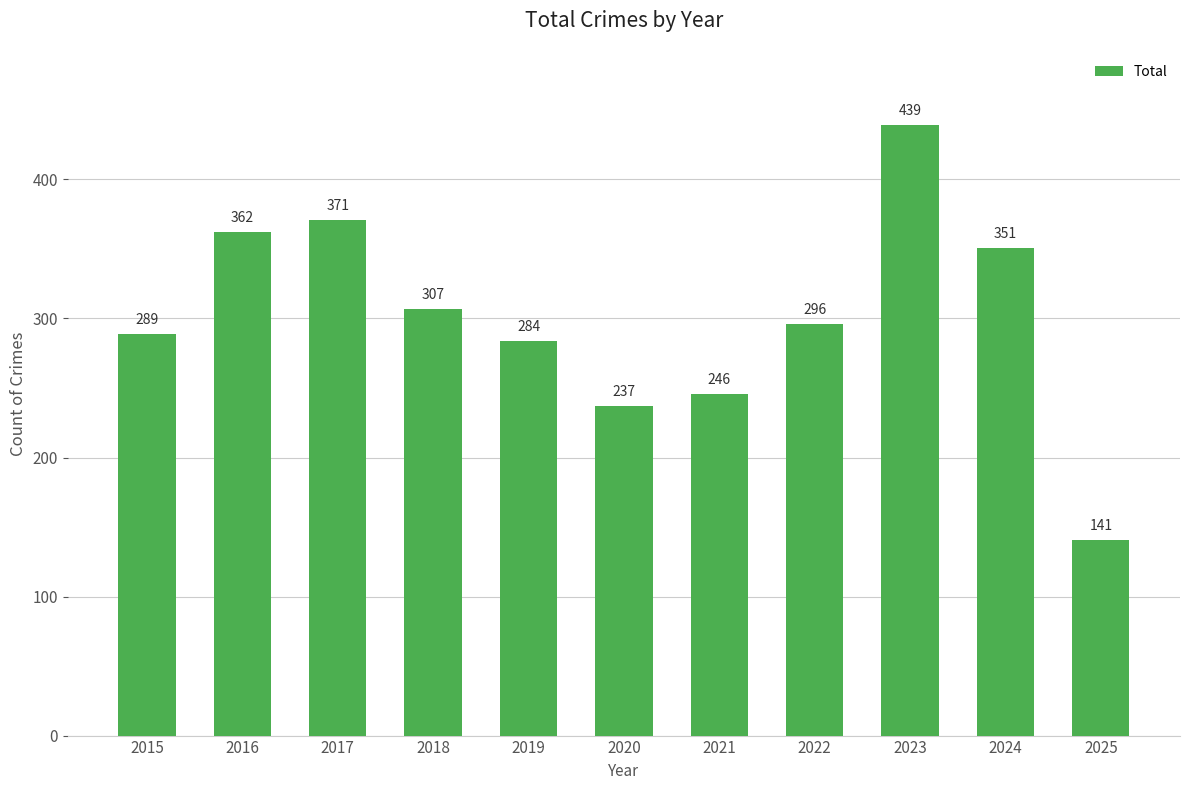

List the labels in order of value, smallest first.

2025, 2020, 2021, 2019, 2015, 2022, 2018, 2024, 2016, 2017, 2023